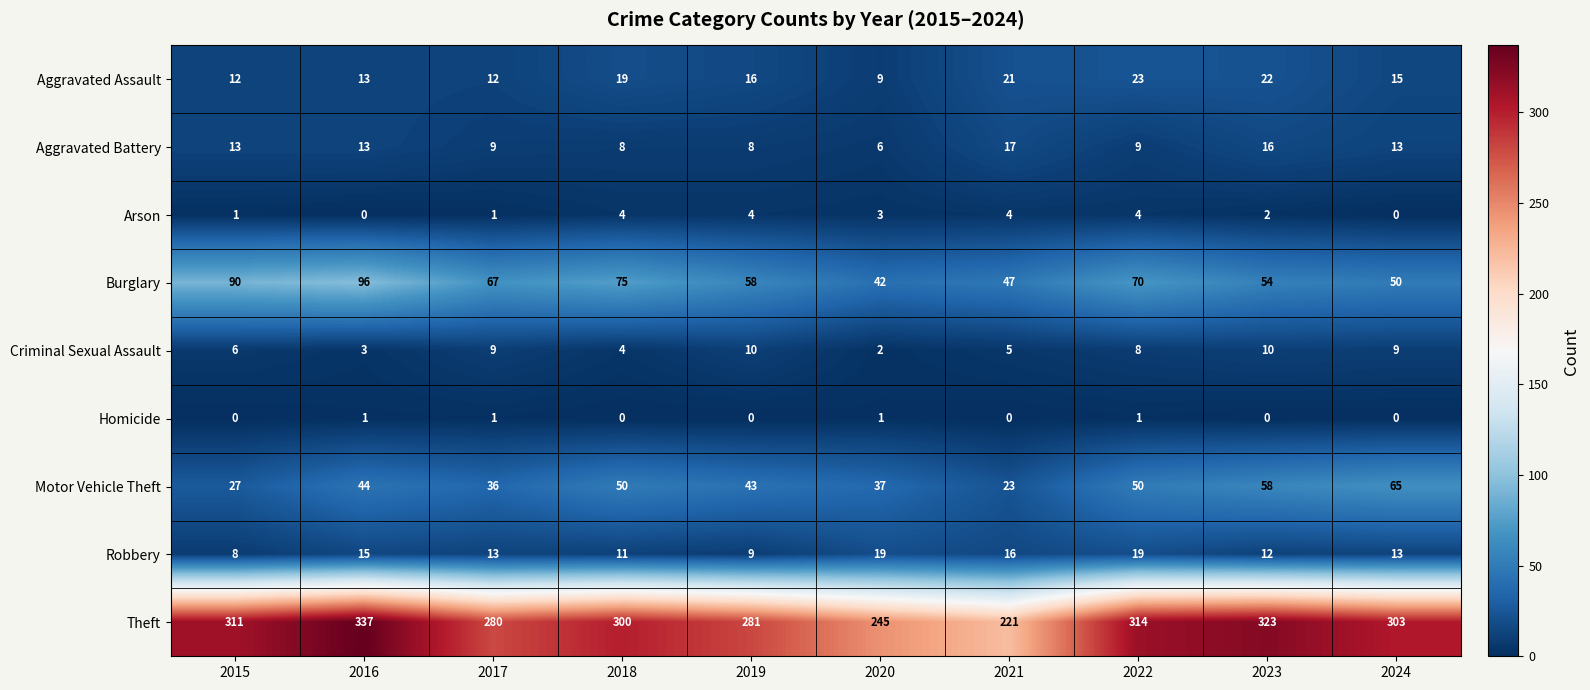

At how many categories does at least one series exceed 214?

10